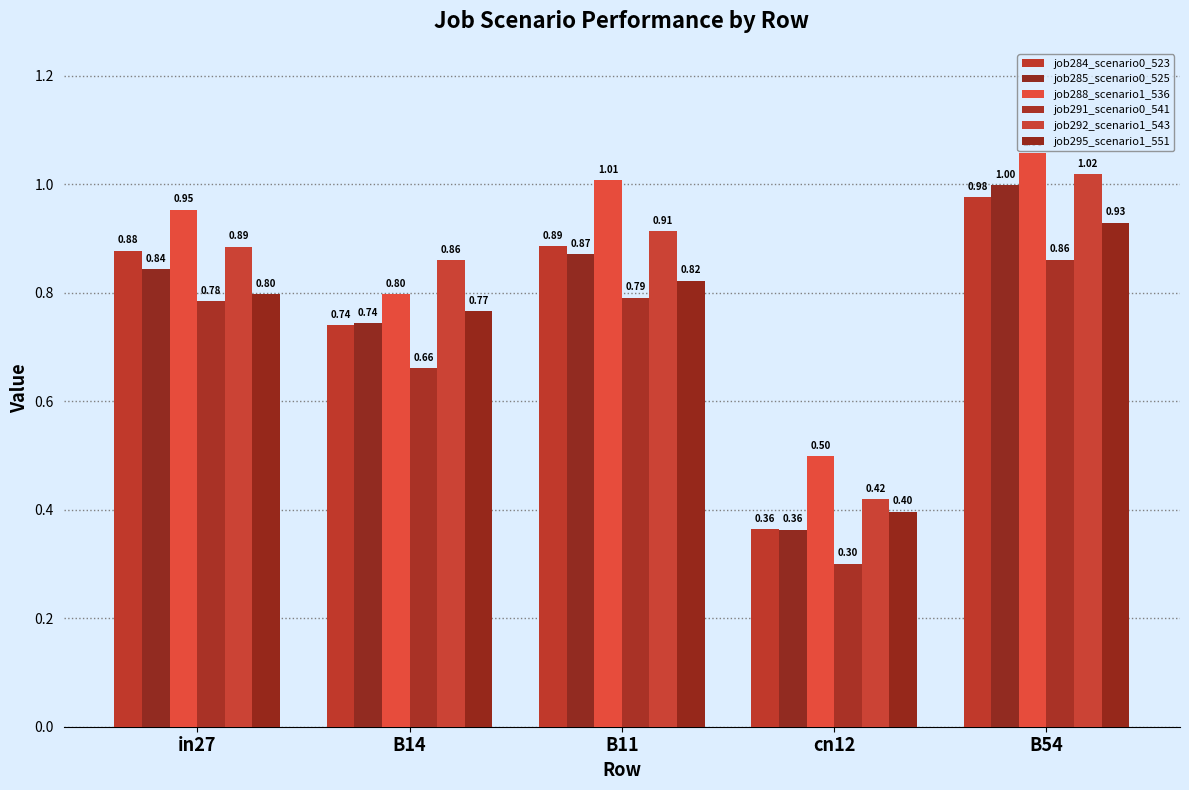

What are all the series names shown in the legend?

job284_scenario0_523, job285_scenario0_525, job288_scenario1_536, job291_scenario0_541, job292_scenario1_543, job295_scenario1_551